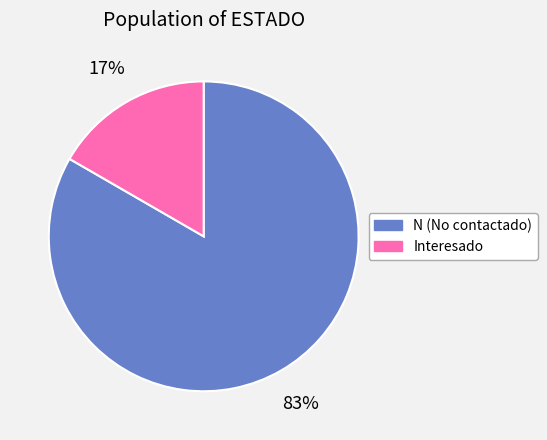

To the nearest percent, what portion does N represent?

83%